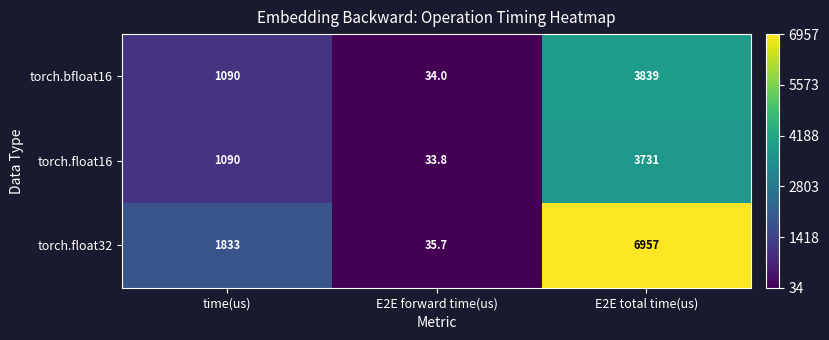

Is it true that torch.float32 equals 35.7 at E2E forward time(us)?

True